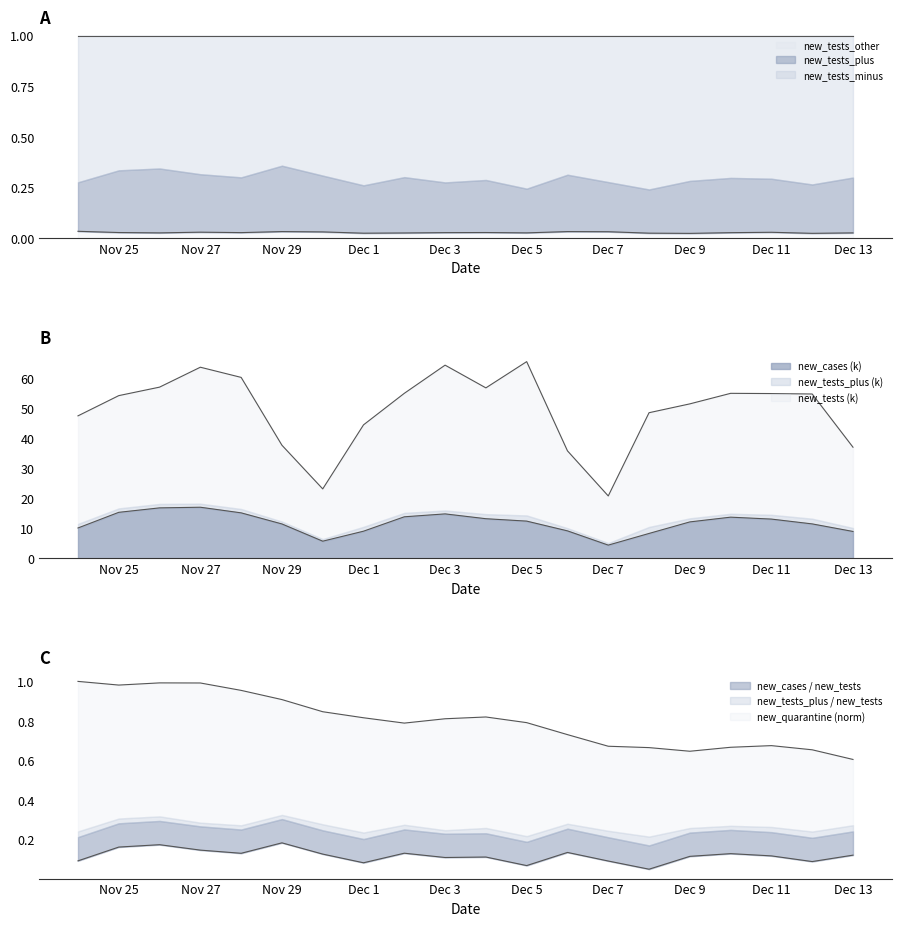

True or false: new_tests_minus and new_cases cross at least once.

False